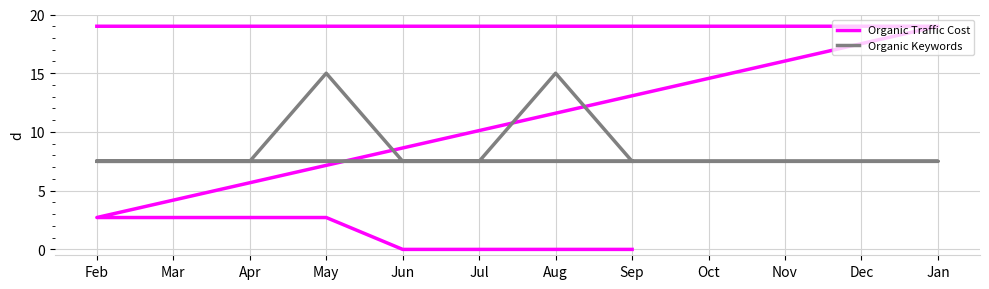

At which category is the sum across all series the highest?

May